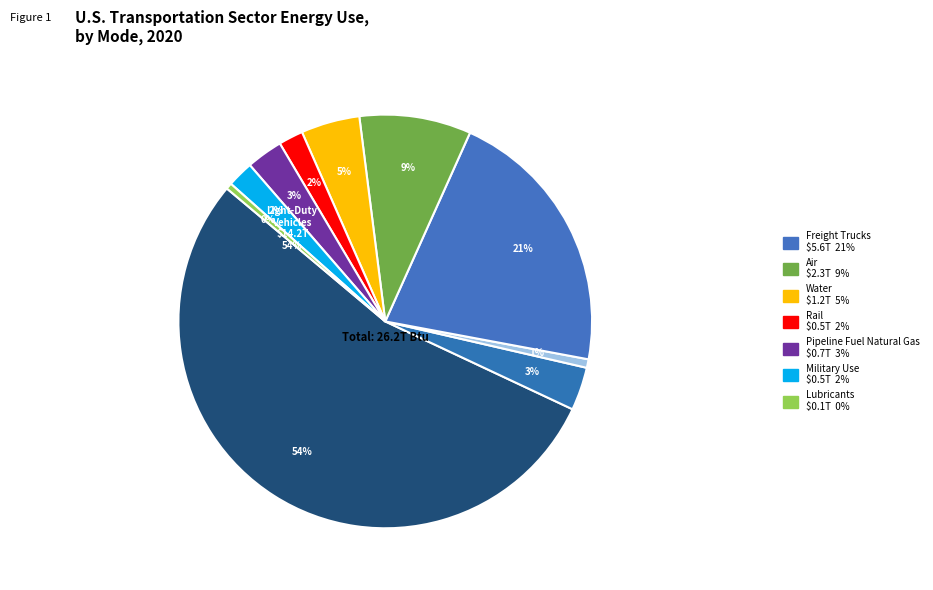

Do Buses and Lubricants together represent more than half of the pie?

No